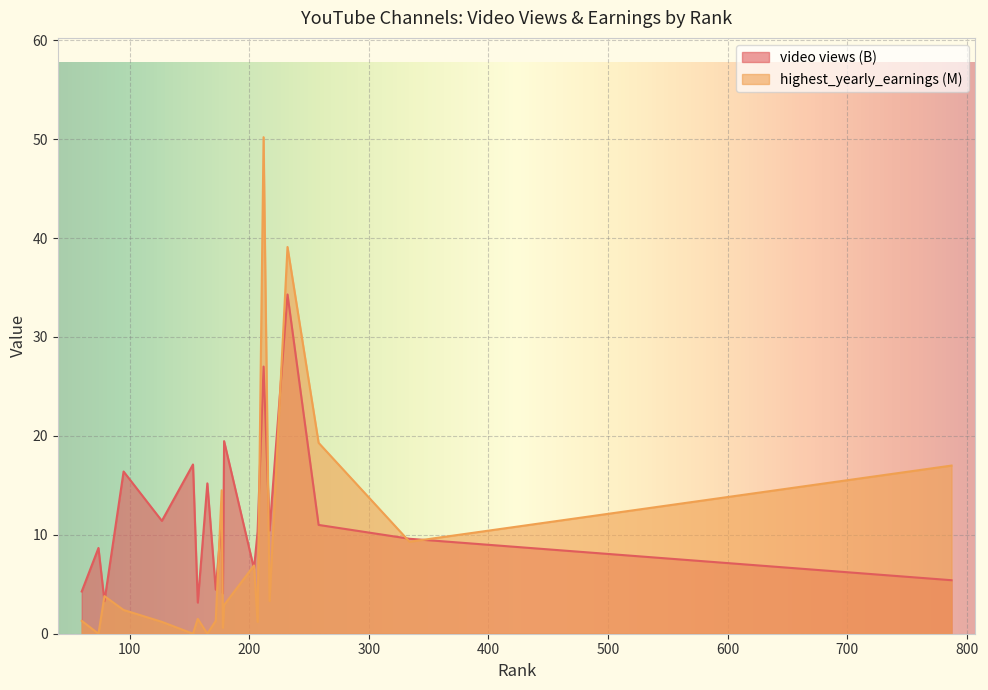

What is the maximum value for video views (B)?

34.3